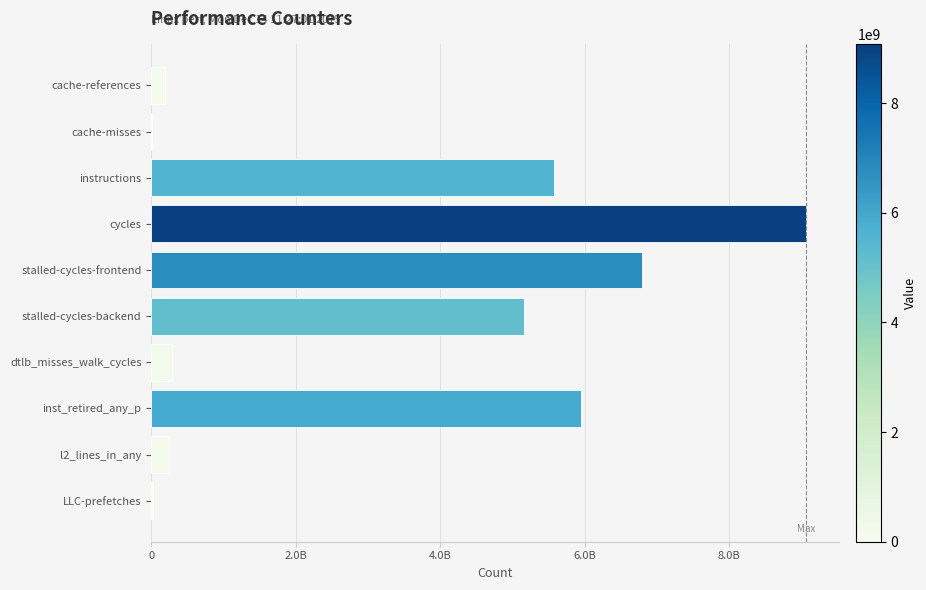

What is the difference between the second highest and minimum values?

6774701527